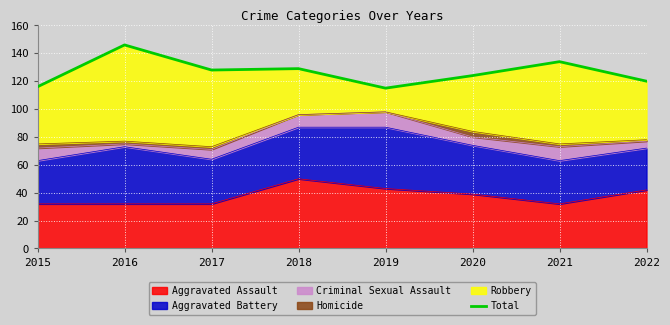

At which label does the data first exceed 128?

2016